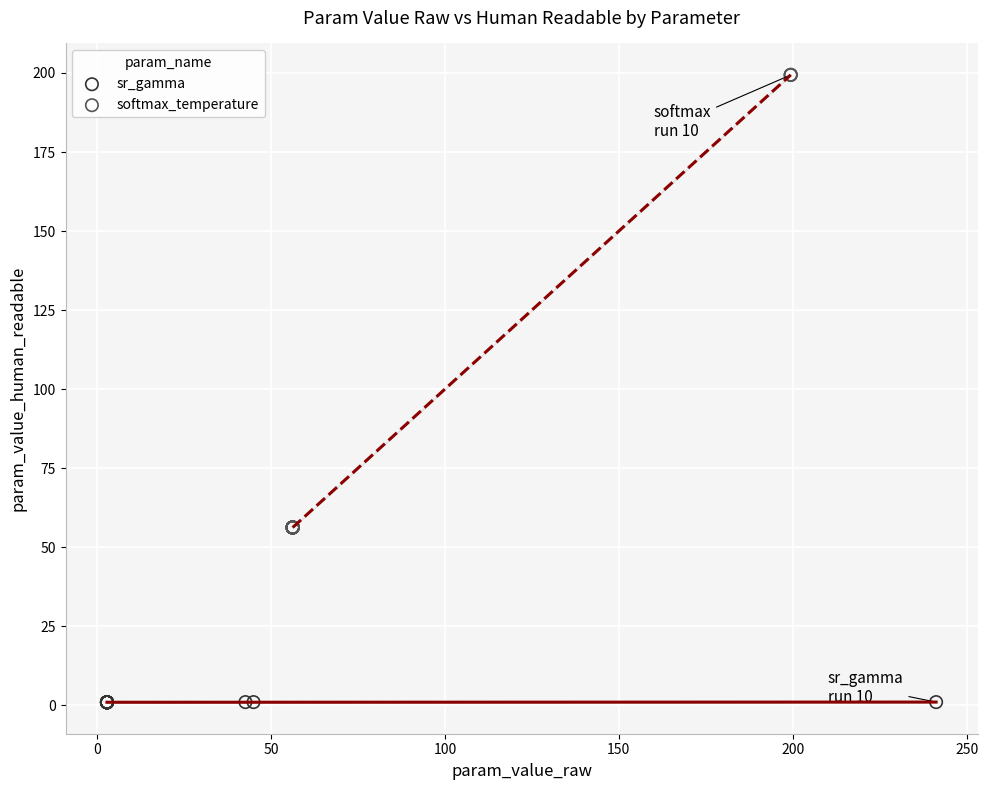

Which series contains the highest Y value?

softmax_temperature